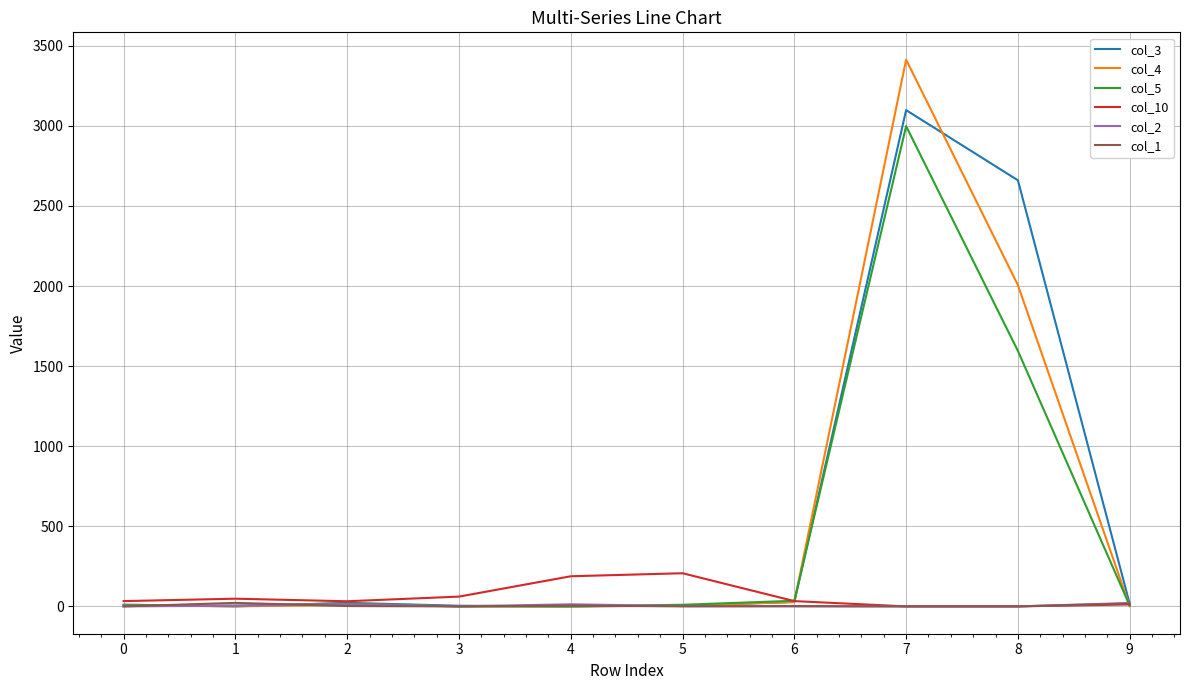

True or false: col_3 has a value of 11 at 0.

True